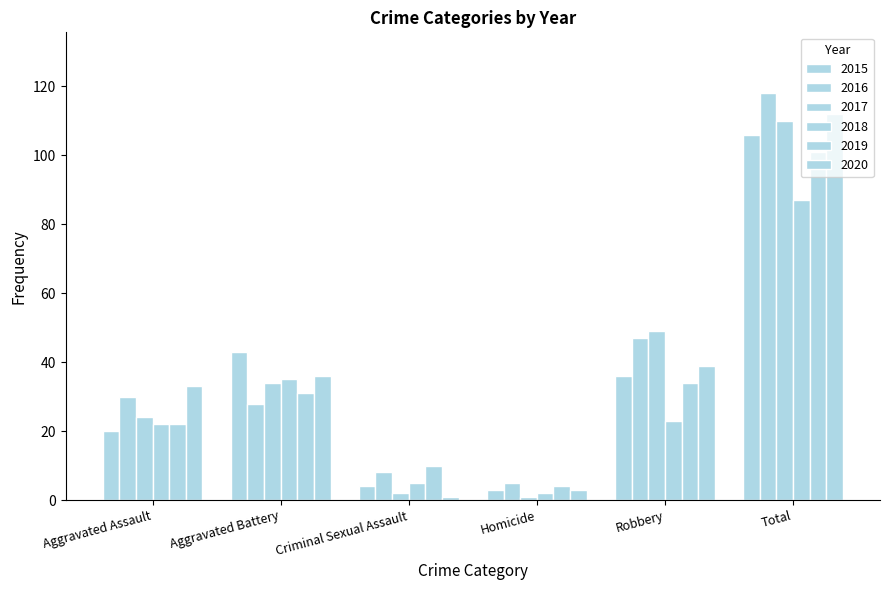

What is the value of the 2020 bar at the 2nd from the left?

36